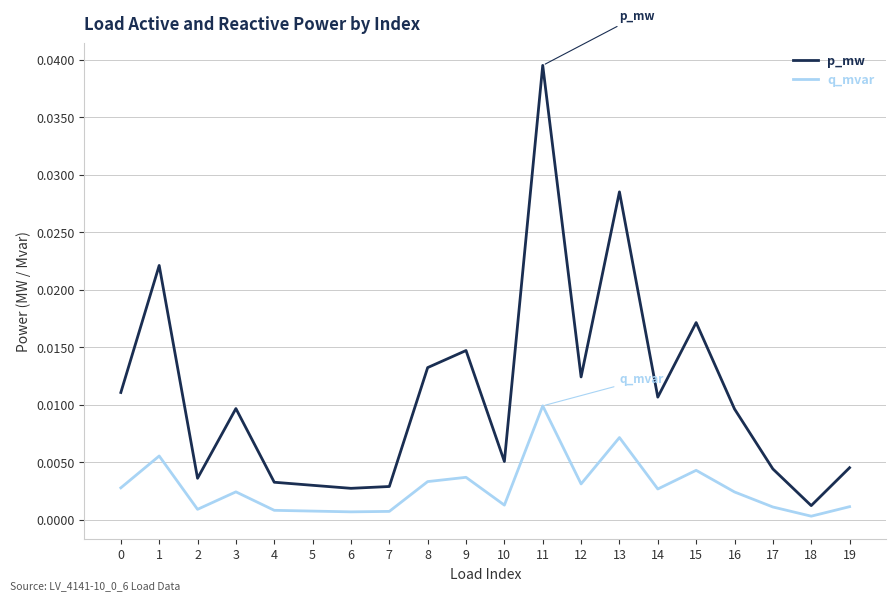

The value of q_mvar at 13 is 0.0. True or false?

True